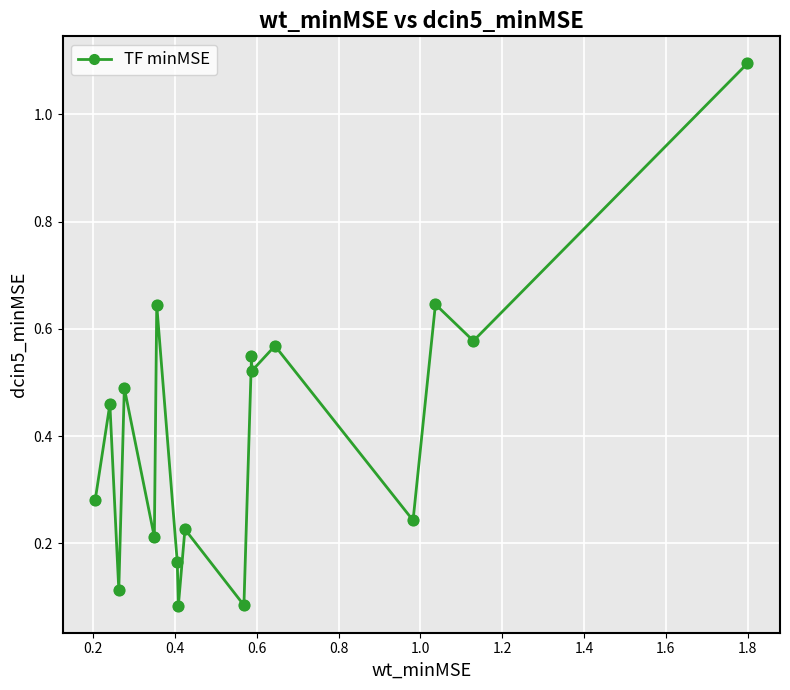

What is the average value?

0.4